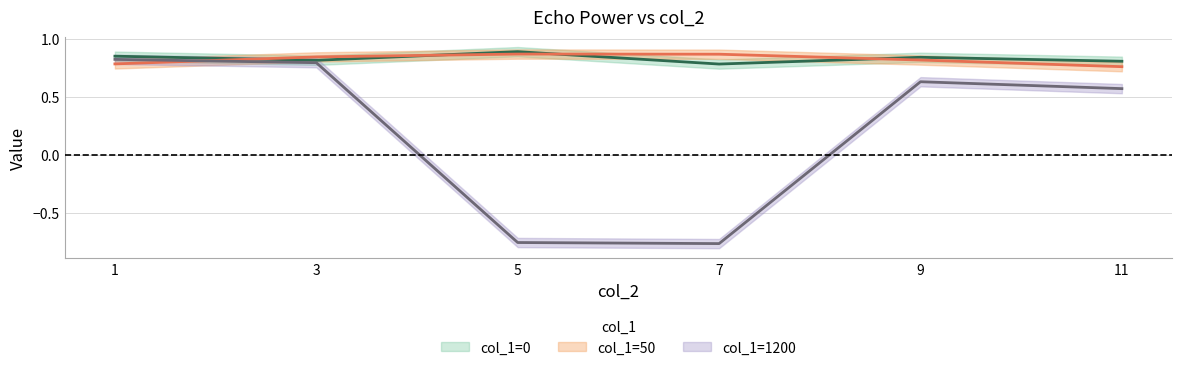

How many intersections are there between col_1=0 and col_1=50?

4